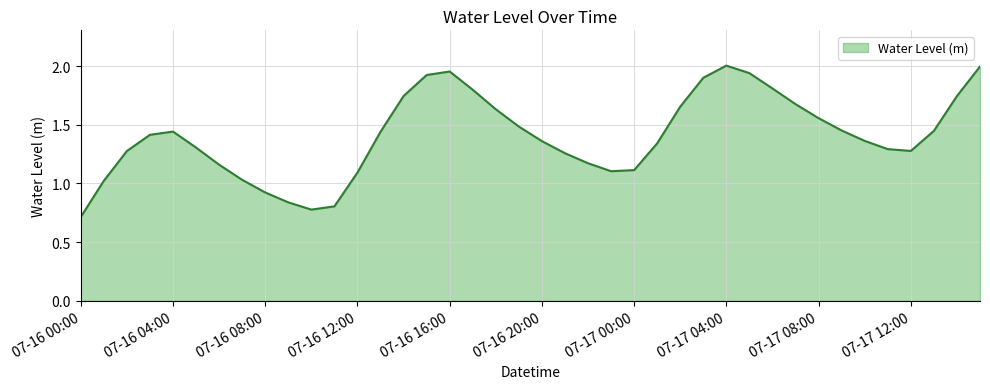

What is the sum of all values?

56.2